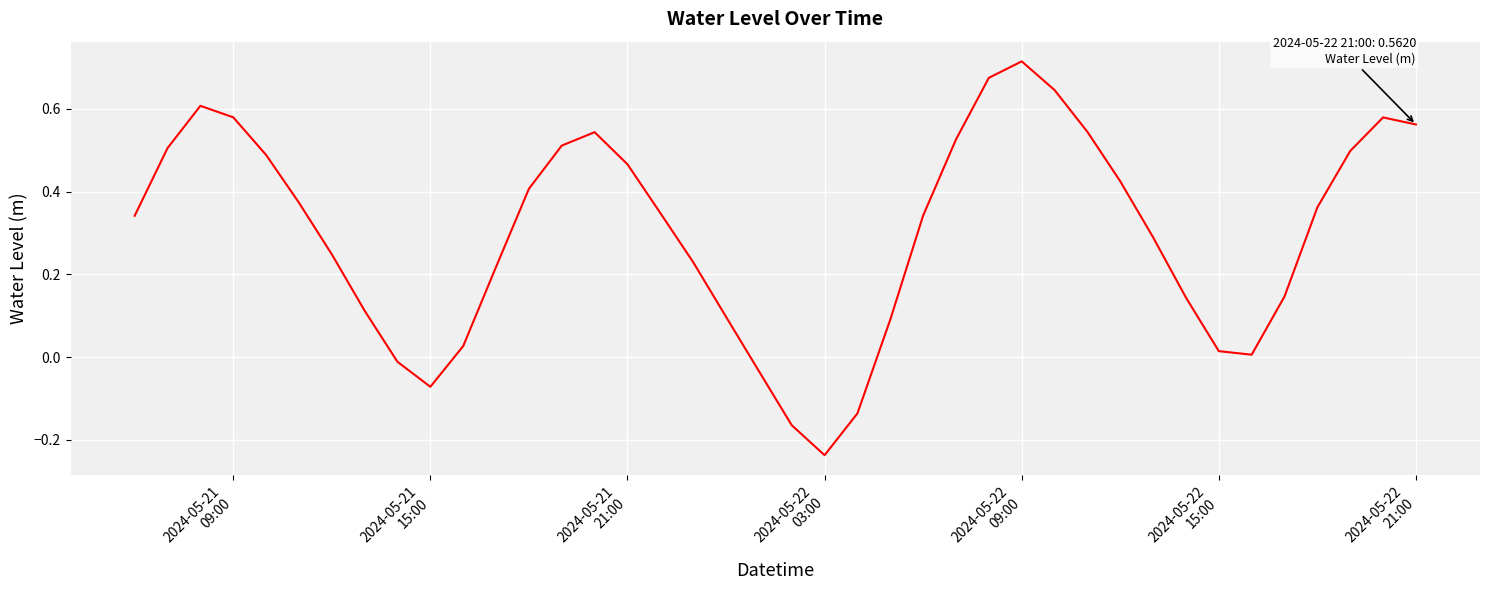

How many negative values are there?

6